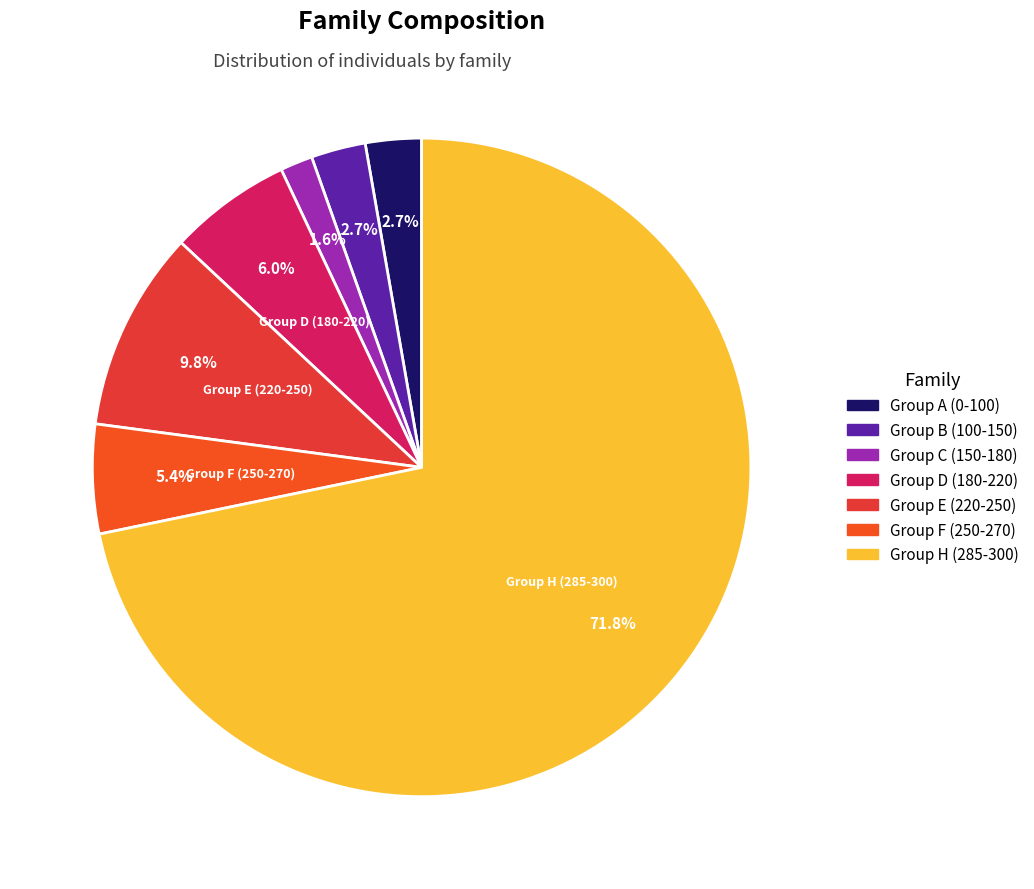

How many slices are in this pie chart?

7